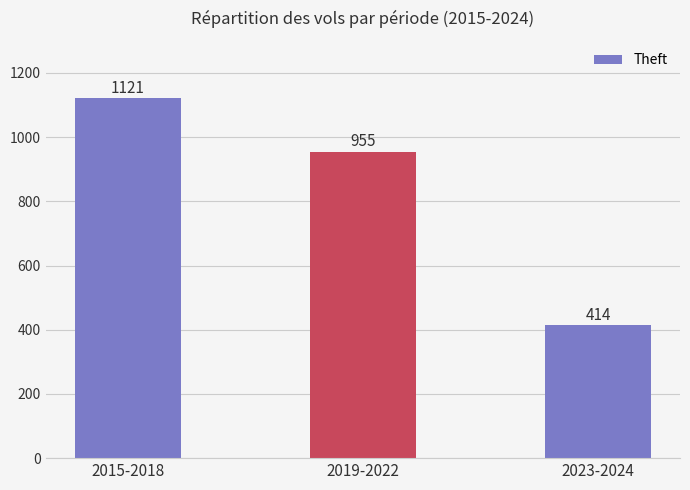

What is the greatest value displayed?

1121